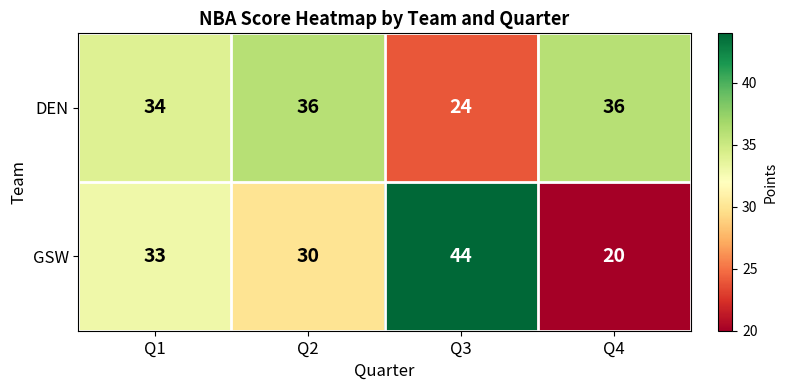

What is the difference between the DEN values at Q4 and Q3?

12